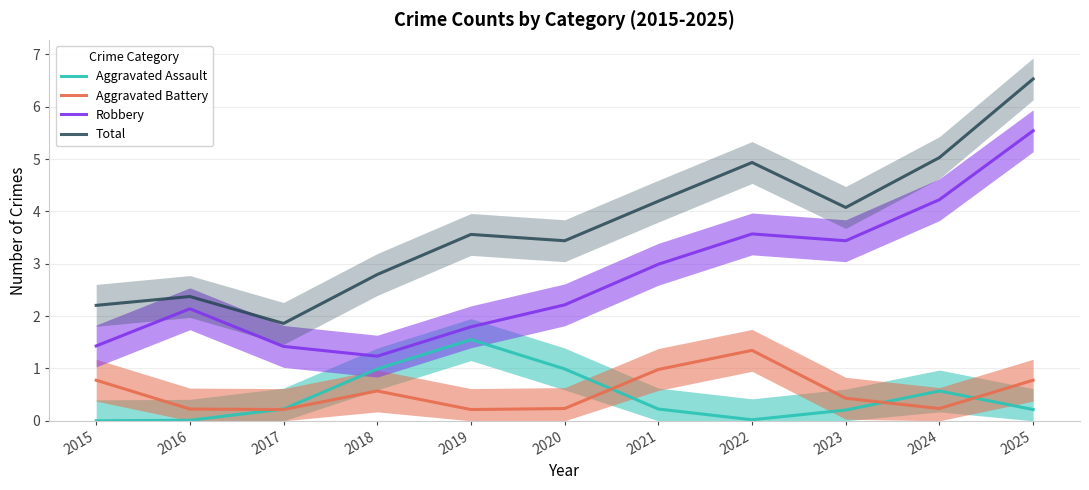

Reading left to right, transcribe all the data shown in this chart.

Aggravated Assault: 0.0	0.0	0.2	1.0	1.6	1.0	0.2	0.0	0.2	0.6	0.2
Aggravated Battery: 0.8	0.2	0.2	0.6	0.2	0.2	1.0	1.3	0.4	0.2	0.8
Robbery: 1.4	2.1	1.4	1.2	1.8	2.2	3.0	3.6	3.4	4.2	5.5
Total: 2.2	2.4	1.9	2.8	3.6	3.4	4.2	4.9	4.1	5.0	6.5